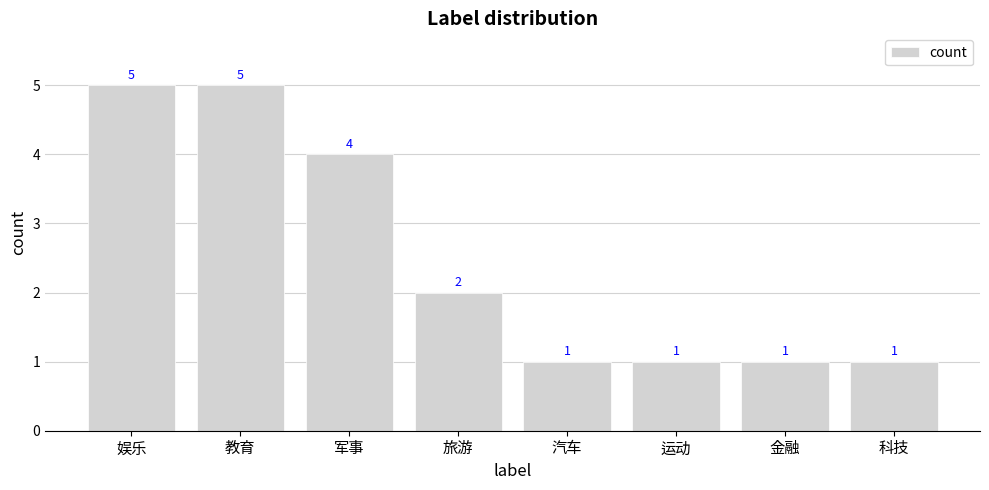

Which has a higher value, 娱乐 or 科技?

娱乐